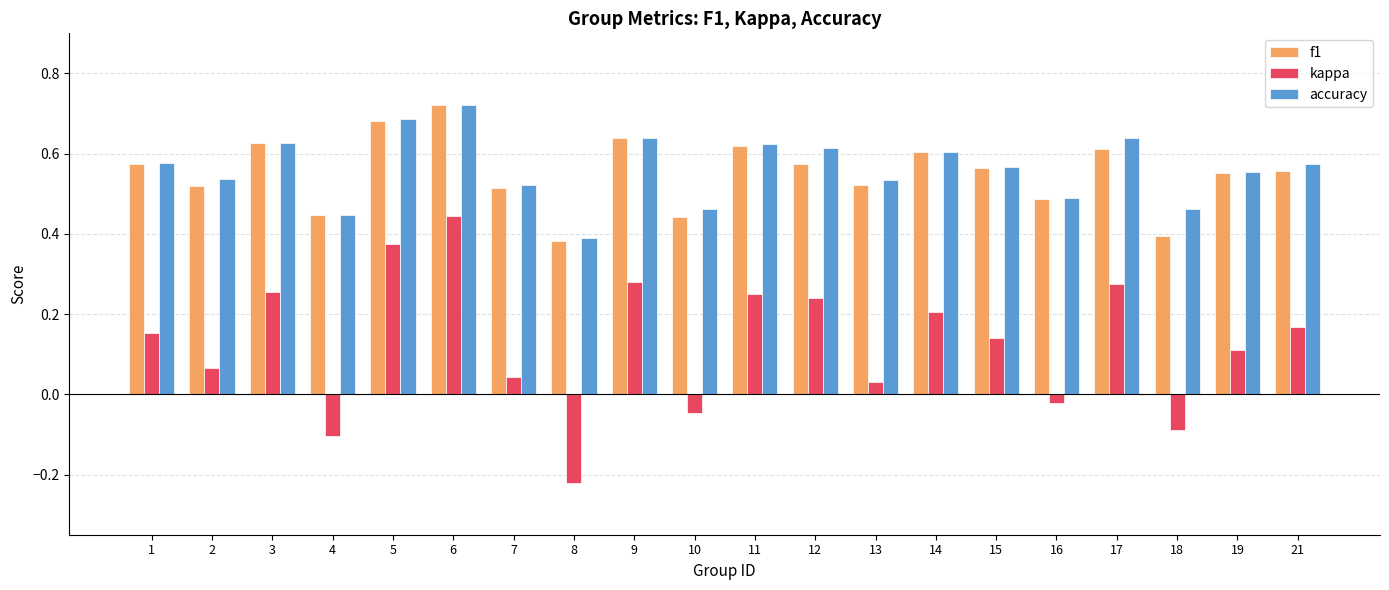

At which category does the chart reach its minimum across all series?

8